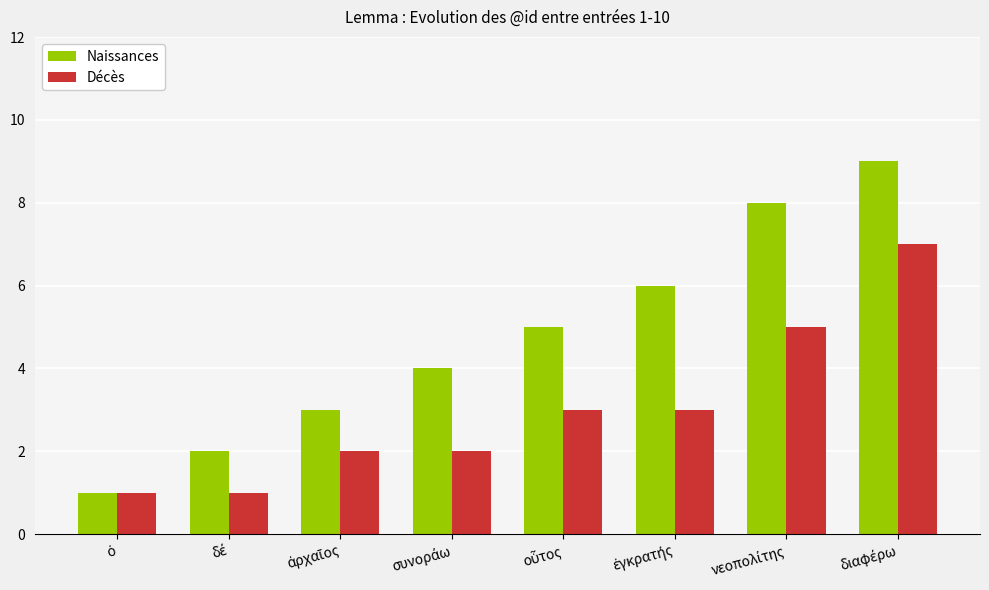

What is the highest value of the Naissances series?

9